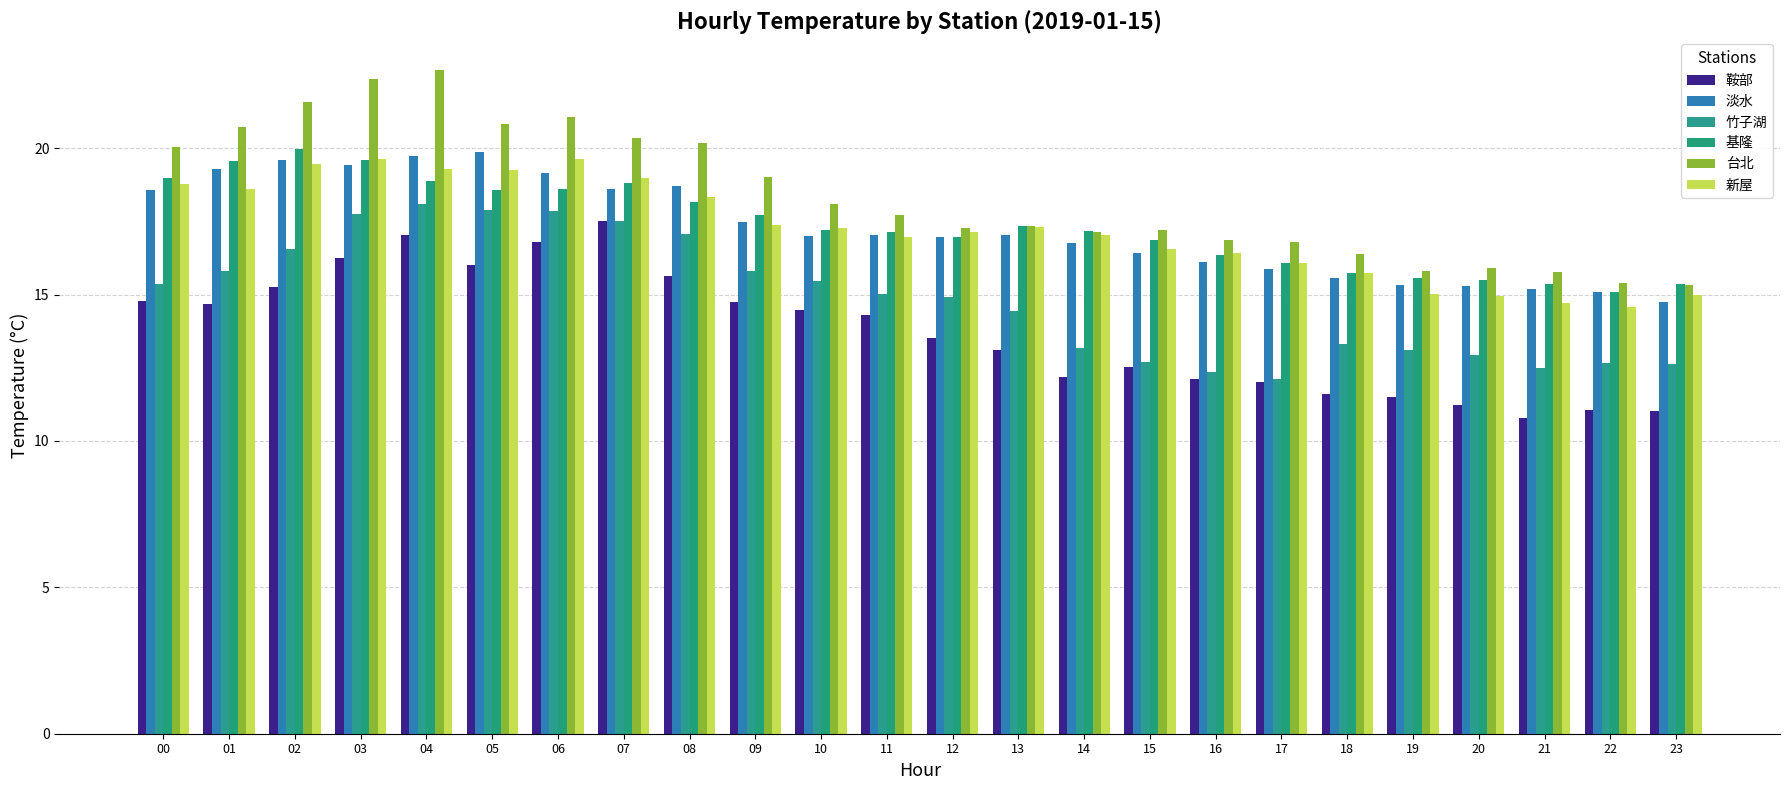

Are the bars horizontal?

No